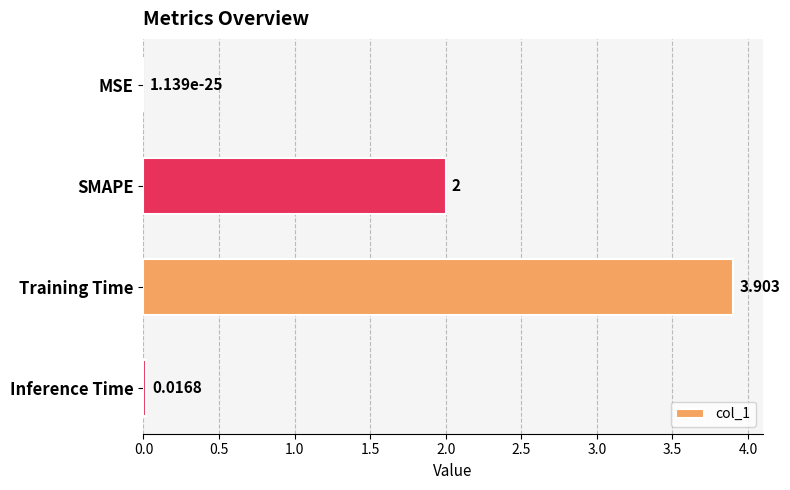

At which label is the value closest to 1?

Inference Time